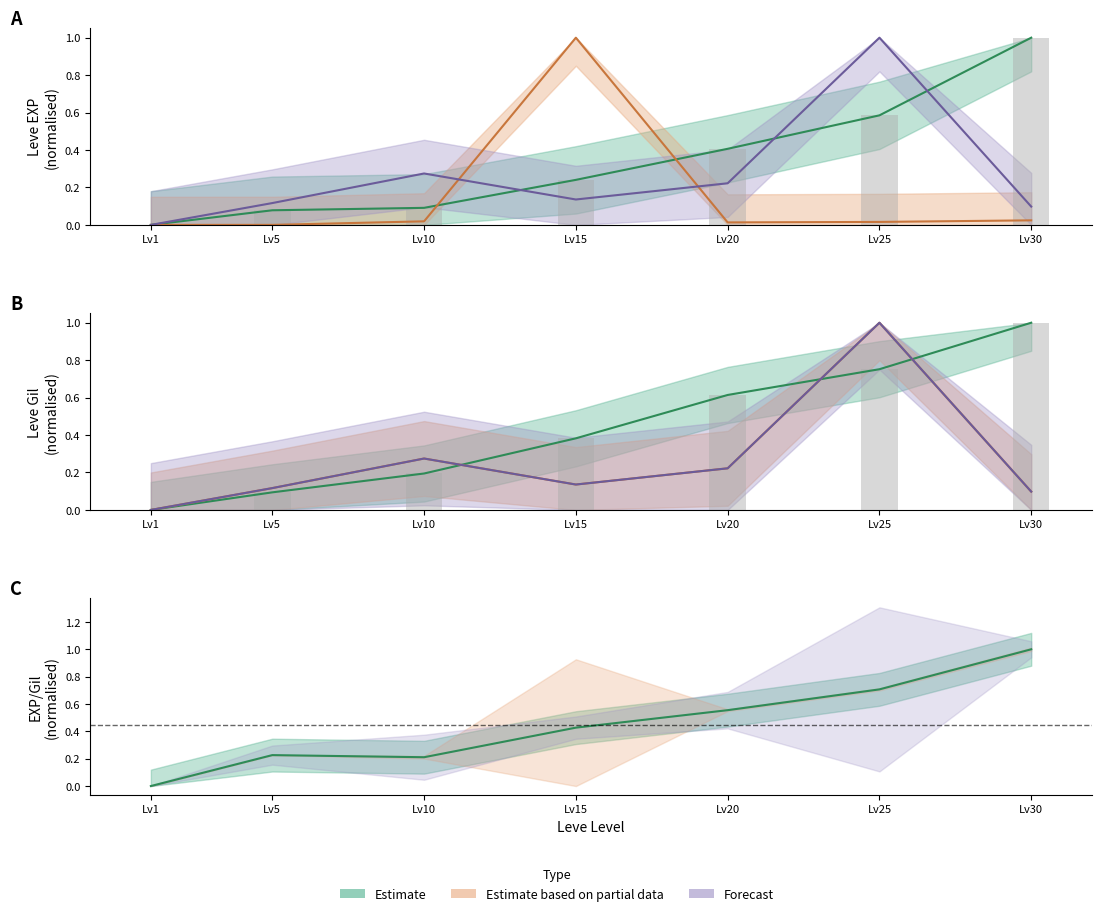

Reading left to right, extract all data points from this chart.

Leve EXP: 0.0	0.1	0.1	0.2	0.4	0.6	1.0
Leve Gil: 0.0	0.1	0.2	0.4	0.6	0.8	1.0
currentAveragePrice: 0.0	0.0	0.0	1.0	0.0	0.0	0.0
currentAveragePriceHQ: 0.0	0.1	0.3	0.1	0.2	1.0	0.1
LevePriceHQ: 0.0	0.1	0.3	0.1	0.2	1.0	0.1